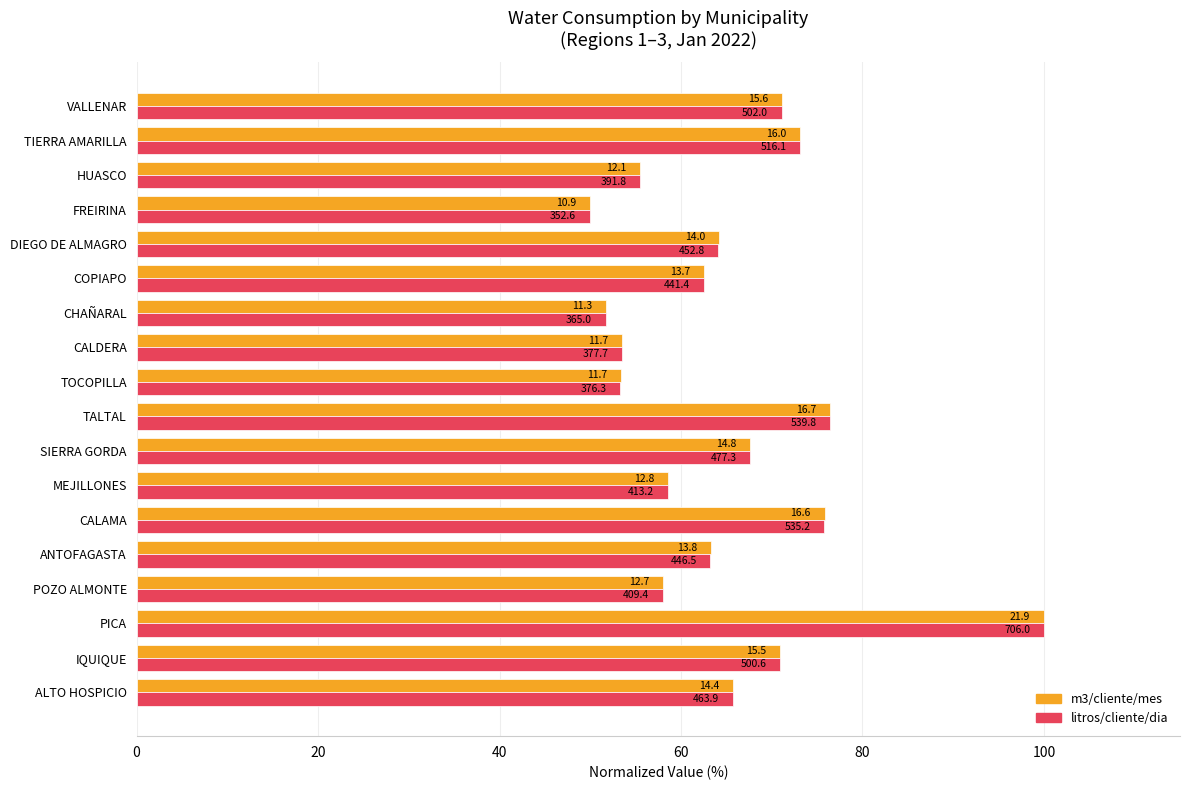

What are all the series names shown in the legend?

m3/cliente/mes, litros/cliente/dia